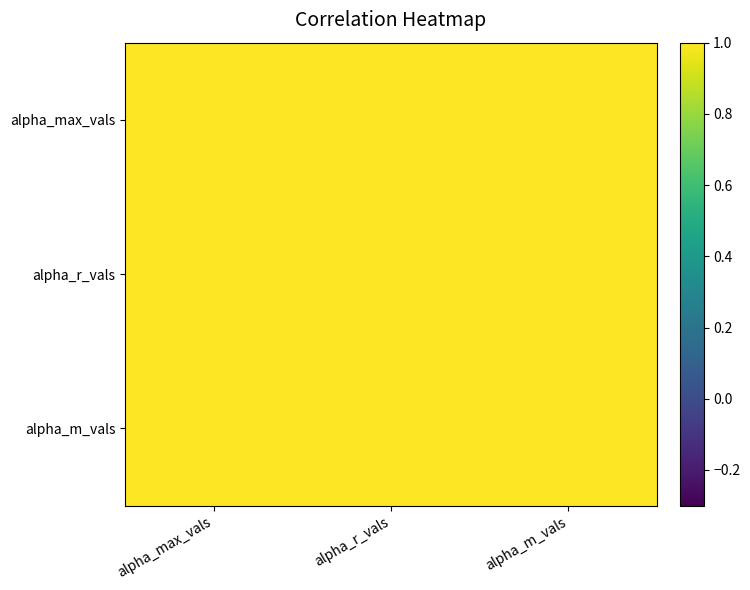

Reading left to right, what are all the values shown in this chart?

alpha_max_vals: alpha_max_vals=1.0	alpha_r_vals=1.0	alpha_m_vals=1.0
alpha_r_vals: alpha_max_vals=1.0	alpha_r_vals=1.0	alpha_m_vals=1.0
alpha_m_vals: alpha_max_vals=1.0	alpha_r_vals=1.0	alpha_m_vals=1.0